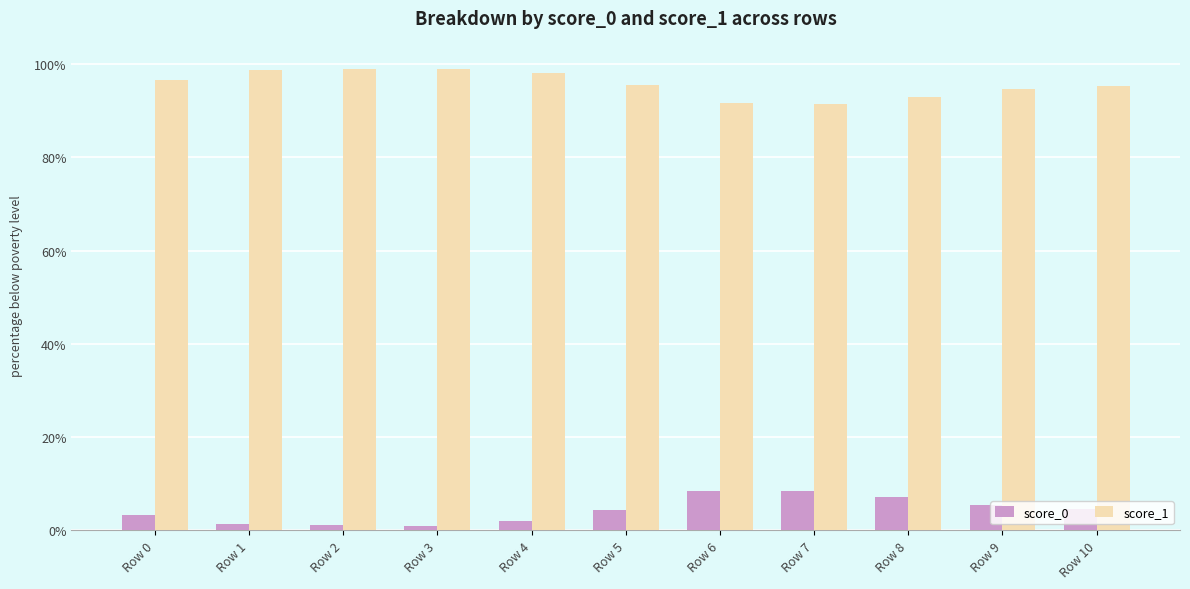

Are the bars grouped side by side (vs. stacked)?

Yes